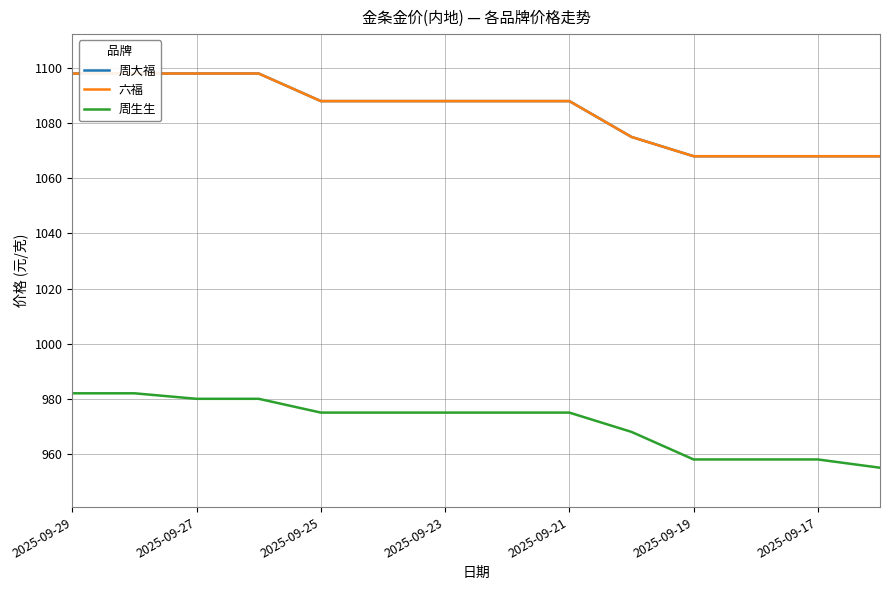

Which series has the largest total across all categories?

周大福